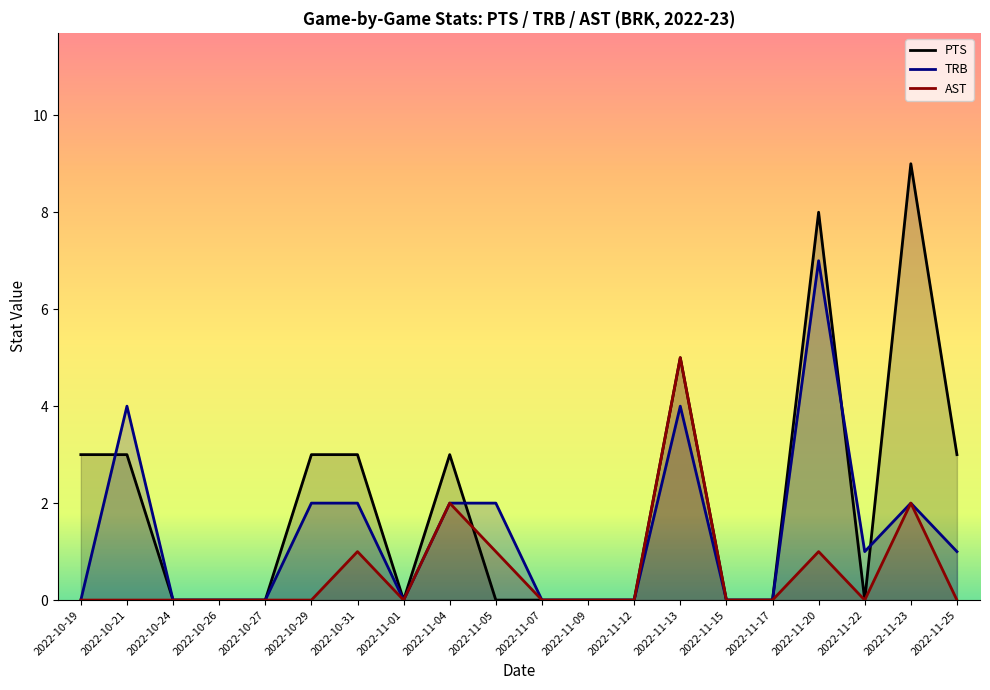

The AST series shows 2 at 2022-11-22. True or false?

False